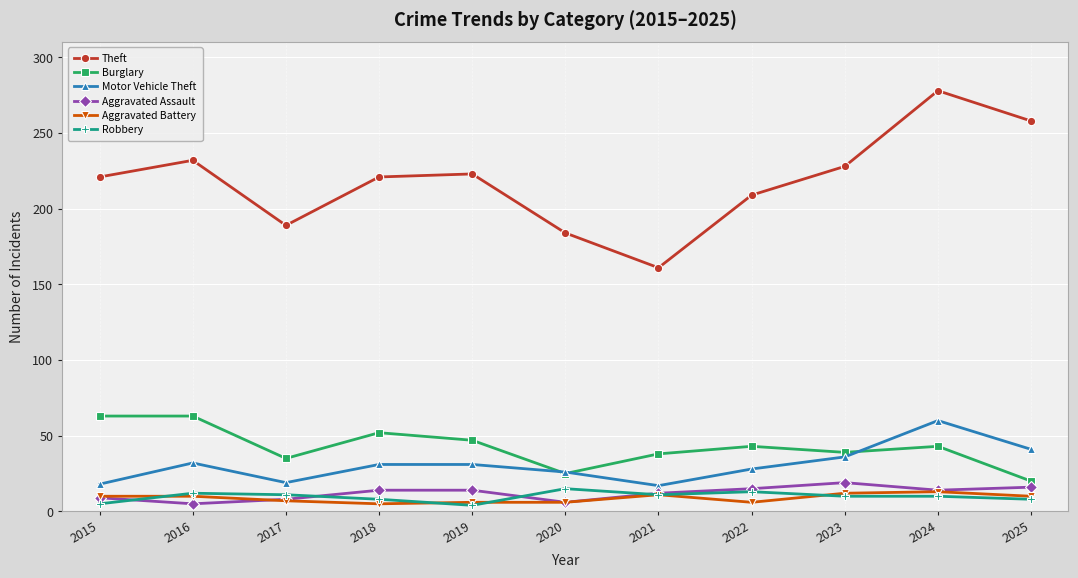

What is the approximate value of Robbery at 2017?

11